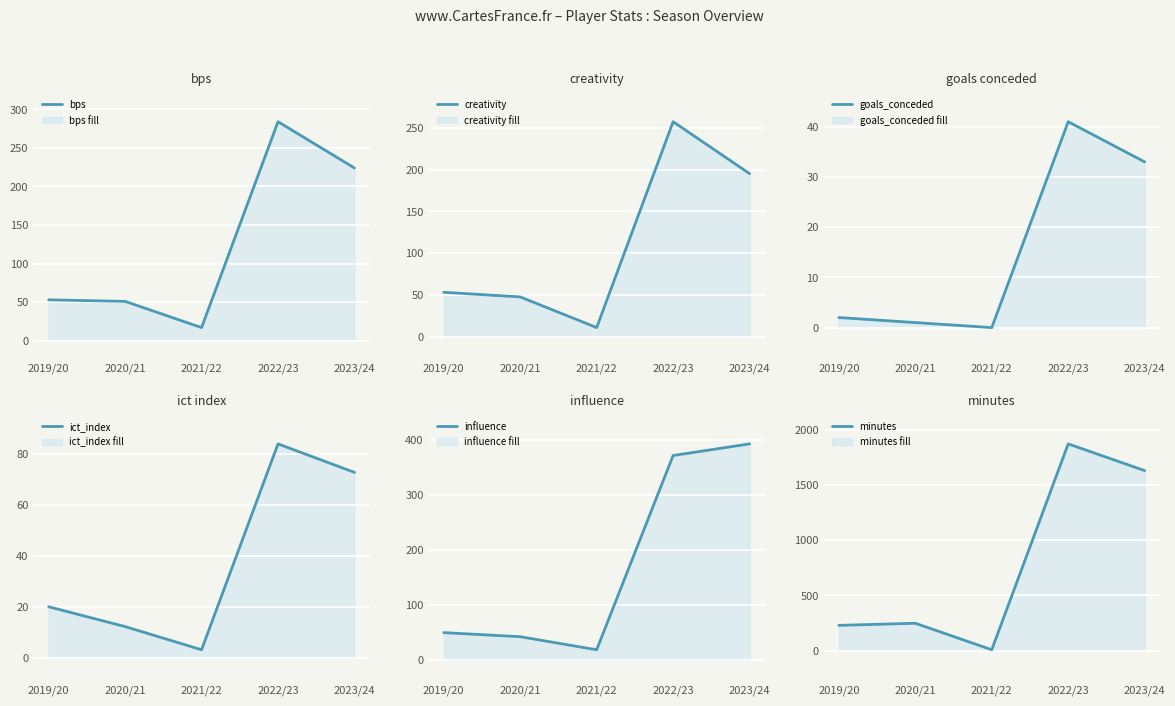

Reading right to left, transcribe all the data shown in this chart.

bps: 2023/24=224.0	2022/23=284.0	2021/22=17.0	2020/21=51.0	2019/20=53.0
creativity: 2023/24=195.2	2022/23=257.3	2021/22=11.1	2020/21=47.8	2019/20=53.3
goals_conceded: 2023/24=33.0	2022/23=41.0	2021/22=0.0	2020/21=1.0	2019/20=2.0
ict_index: 2023/24=72.8	2022/23=84.0	2021/22=3.1	2020/21=12.2	2019/20=20.0
influence: 2023/24=393.4	2022/23=372.2	2021/22=18.2	2020/21=42.0	2019/20=49.4
minutes: 2023/24=1630.0	2022/23=1872.0	2021/22=7.0	2020/21=247.0	2019/20=228.0